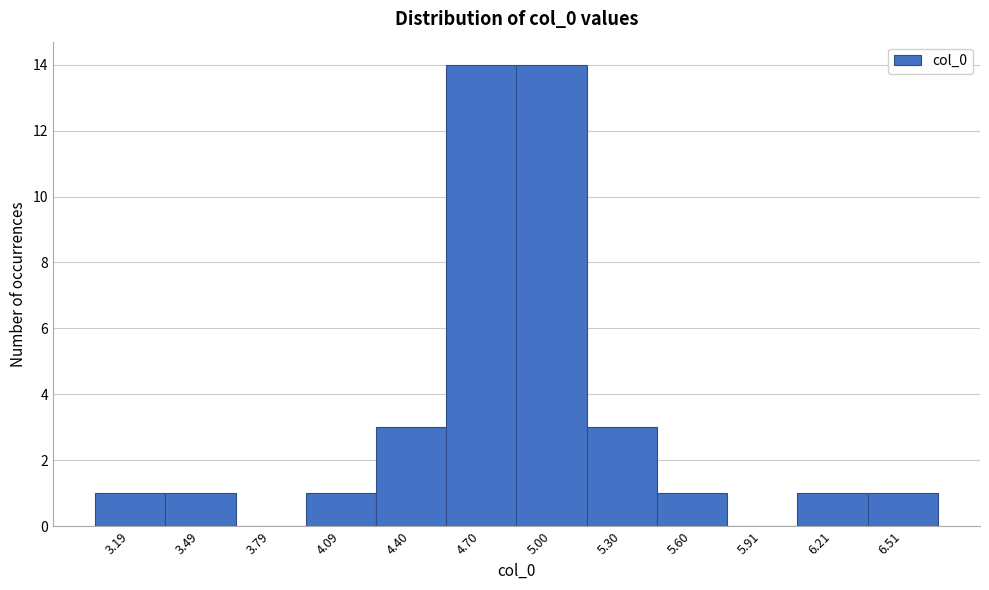

Reading right to left, extract all data points from this chart.

6.51=1	6.21=1	5.91=0	5.60=1	5.30=3	5.00=14	4.70=14	4.40=3	4.09=1	3.79=0	3.49=1	3.19=1